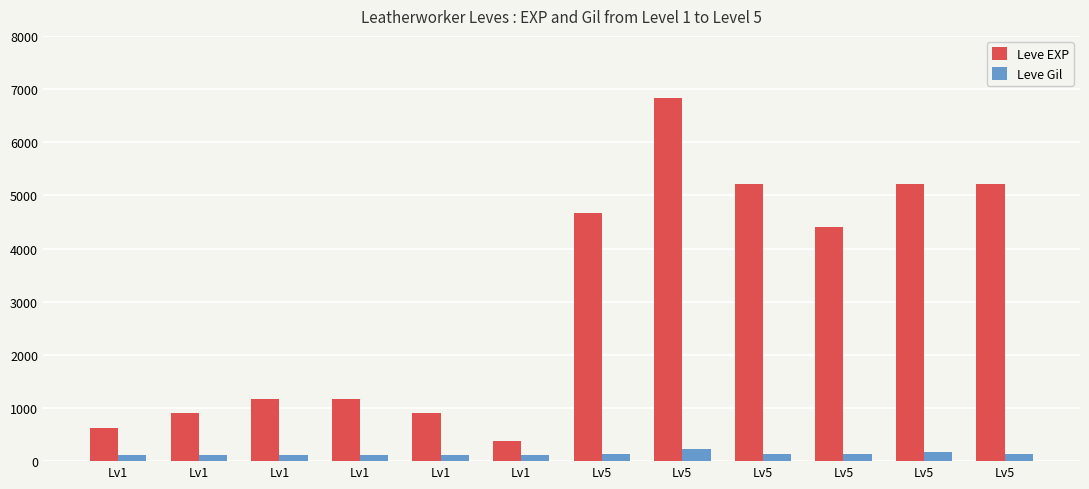

How many distinct data groups are displayed?

2